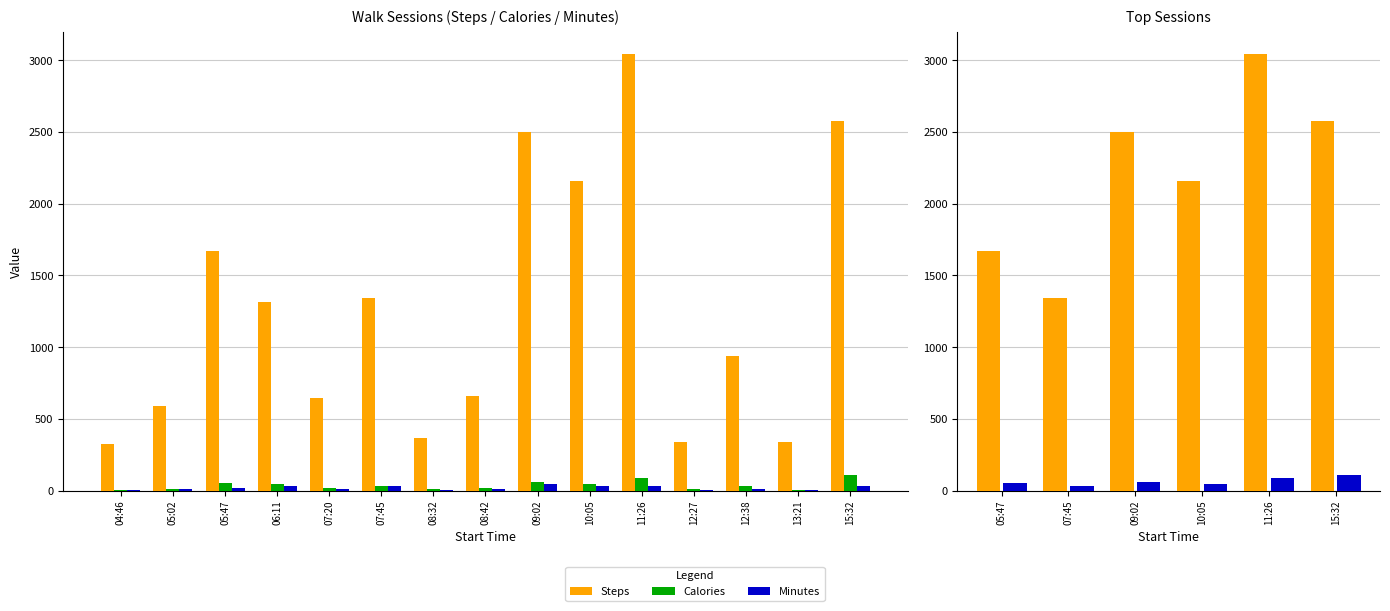

What is the lowest value of the Steps series?

327.0